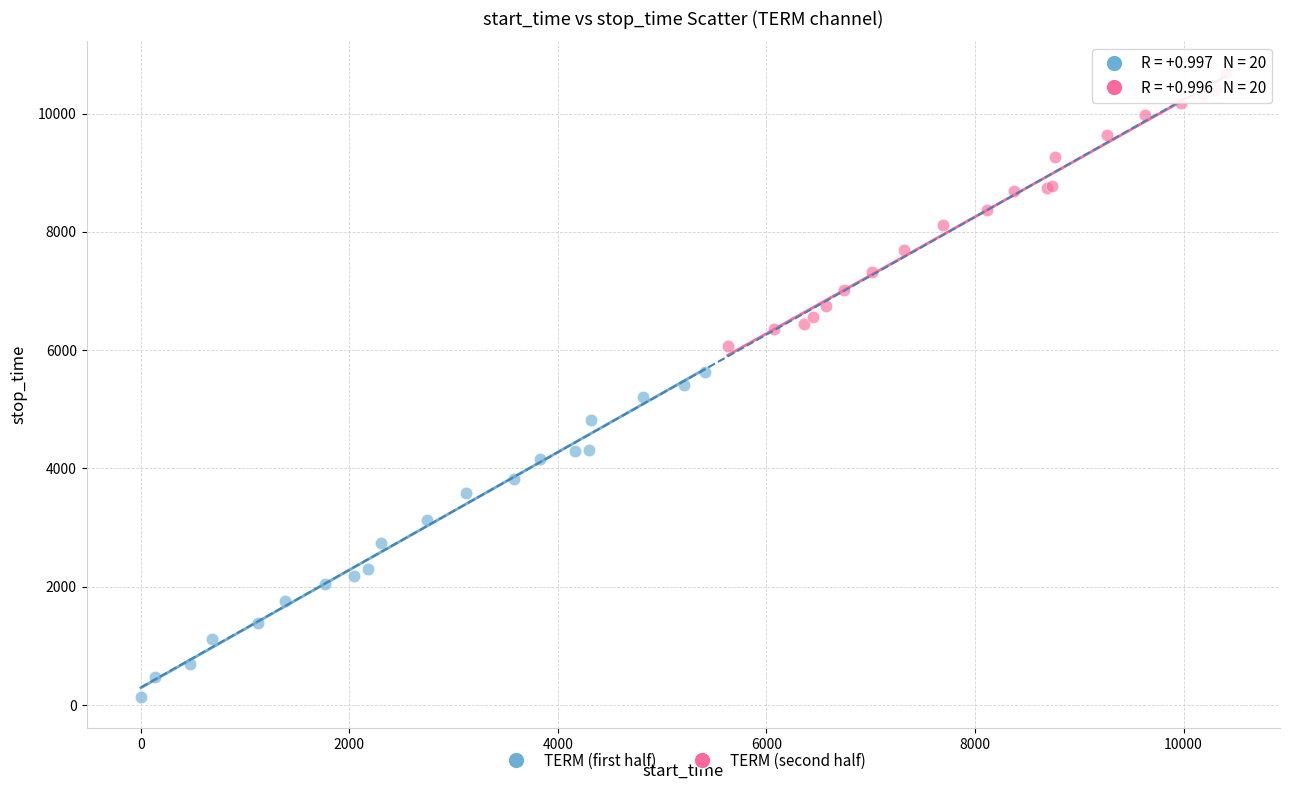

Which series reaches the maximum Y coordinate?

TERM (second half)